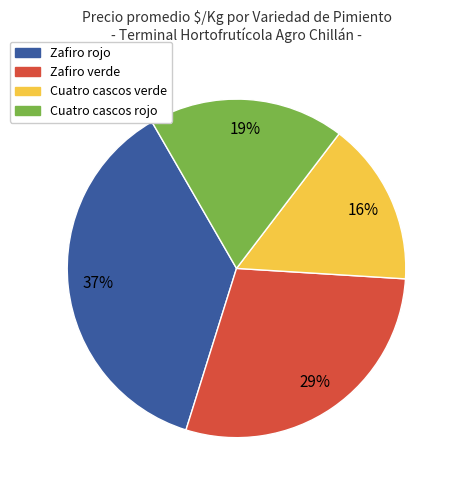

Count the number of slices in the pie.

4